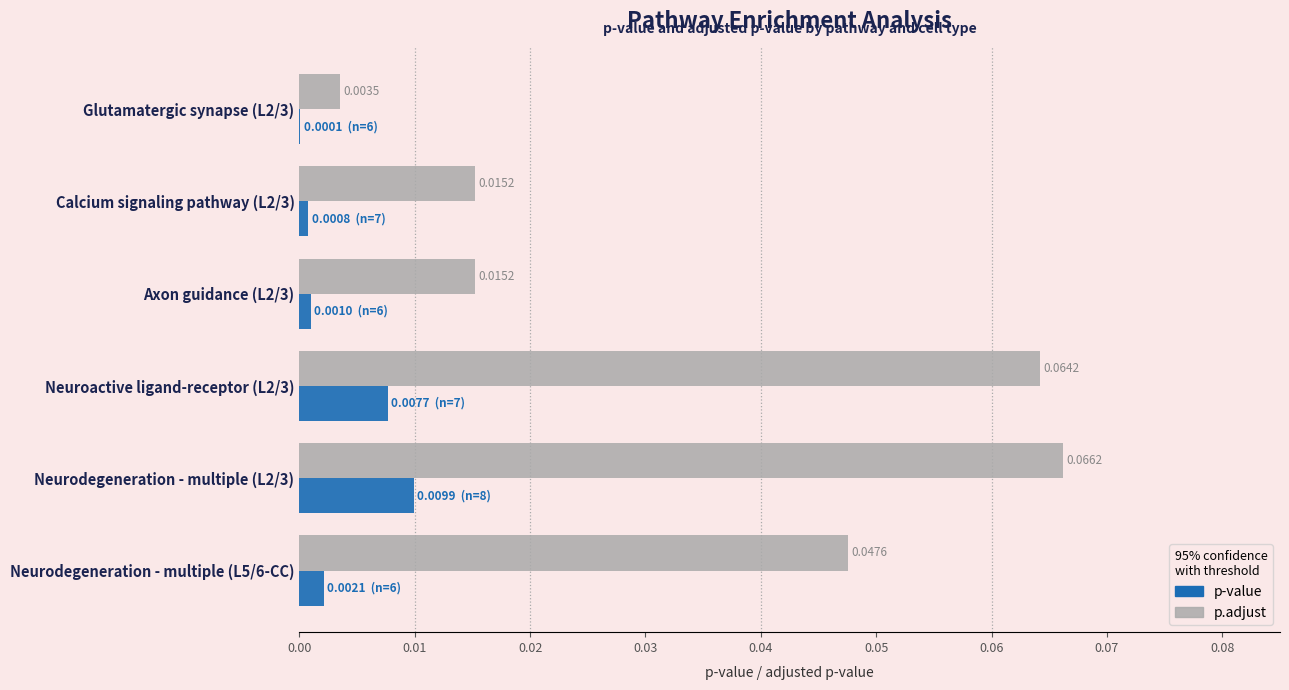

Between Neurodegeneration - multiple (L2/3) and Neurodegeneration - multiple (L5/6-CC), which series saw the biggest shift?

p.adjust